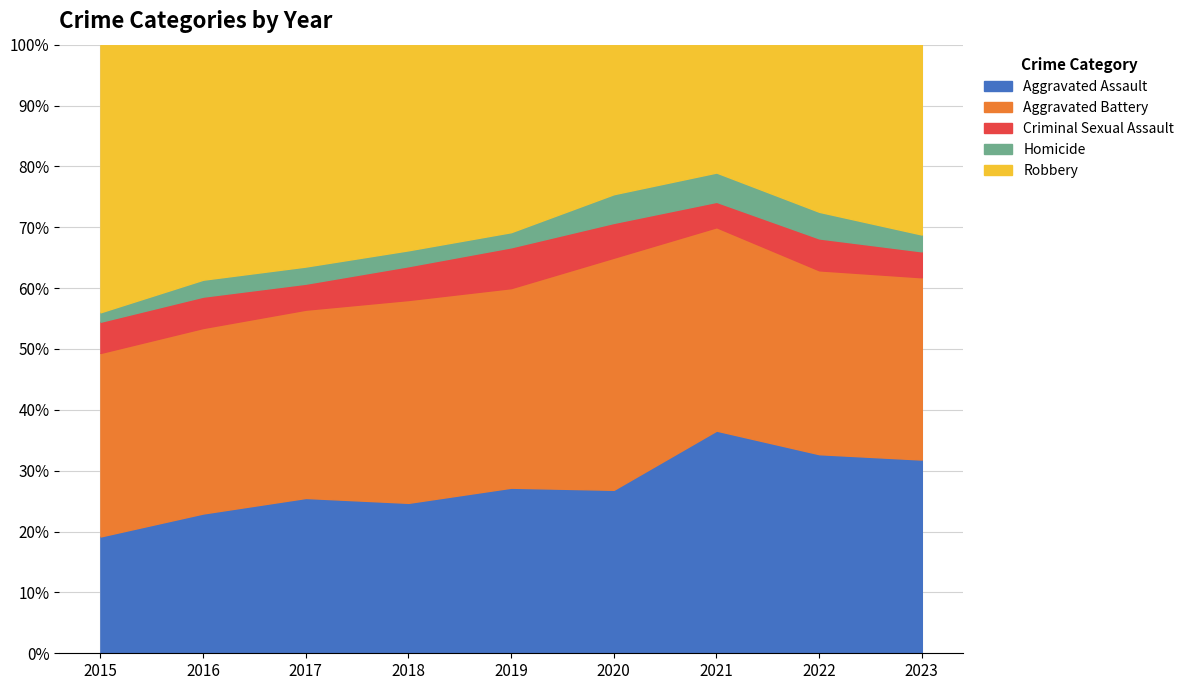

True or false: Aggravated Assault has a value of 27.2 at 2019.

True